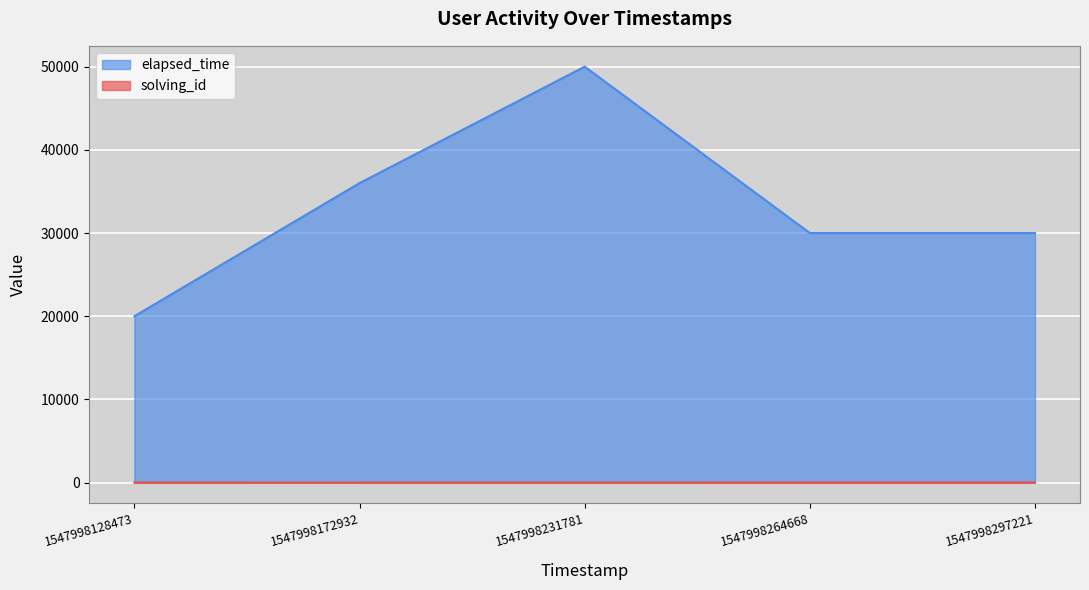

How many values in the elapsed_time series exceed 30000?

2